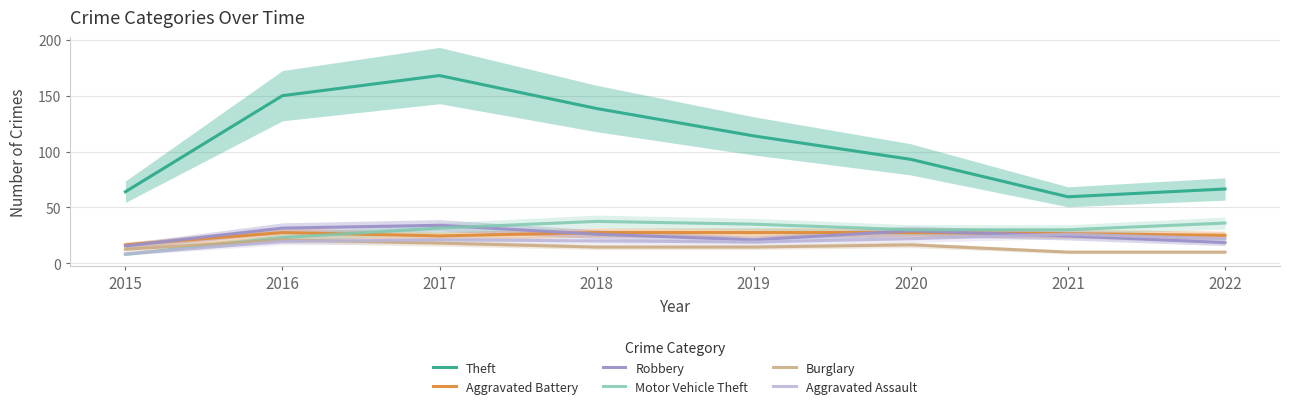

Where does the Motor Vehicle Theft series first go above 31?

2017